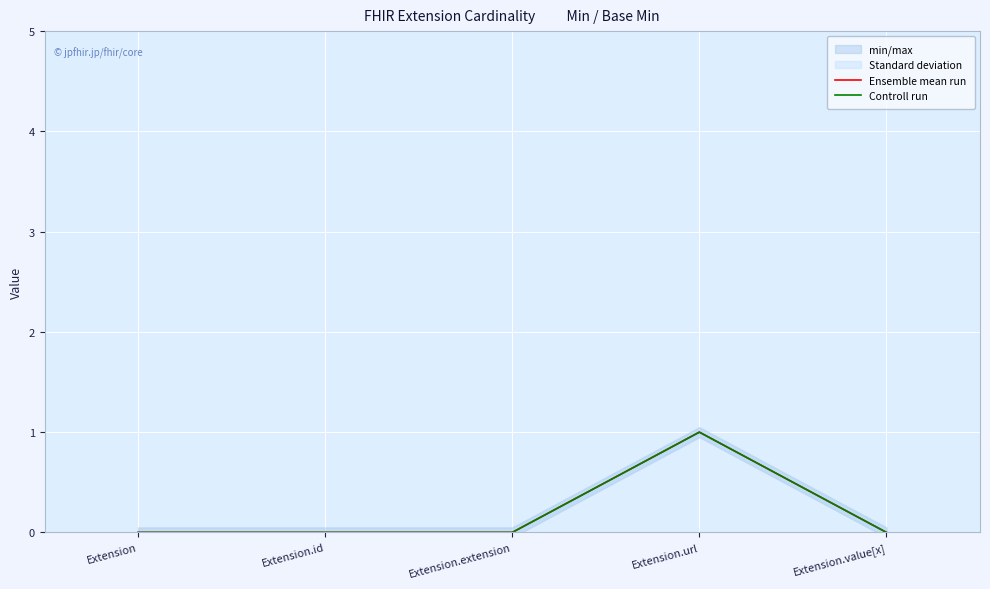

Is the value of Controll run at Extension.id greater than the value of Ensemble mean run at Extension.value[x]?

No